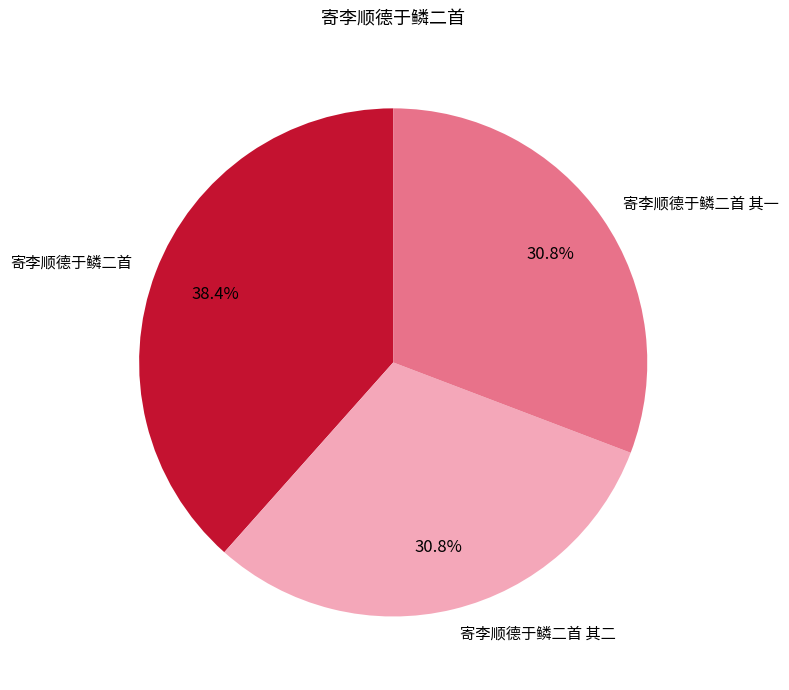

Do 寄李顺德于鳞二首 其二 and 寄李顺德于鳞二首 together represent more than half of the pie?

Yes